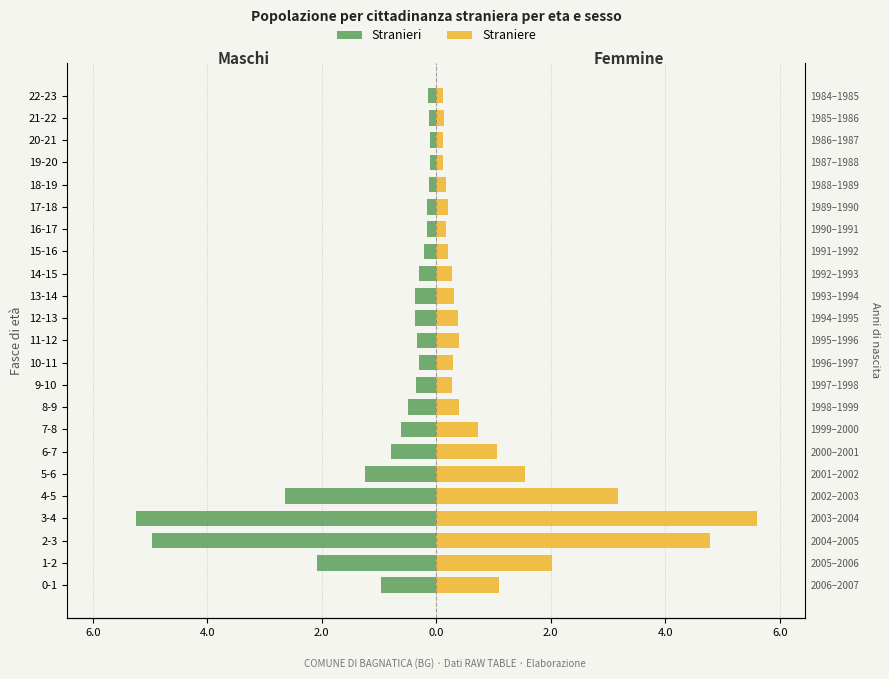

What is the value of the Stranieri bar at the 22nd from the left?

-0.1